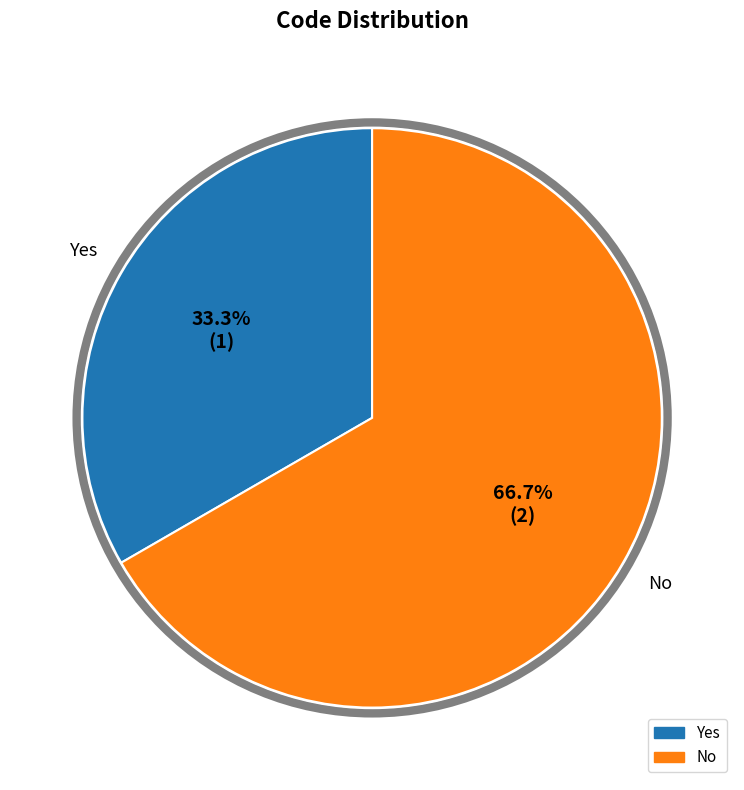

Between Yes and No, which is larger?

No